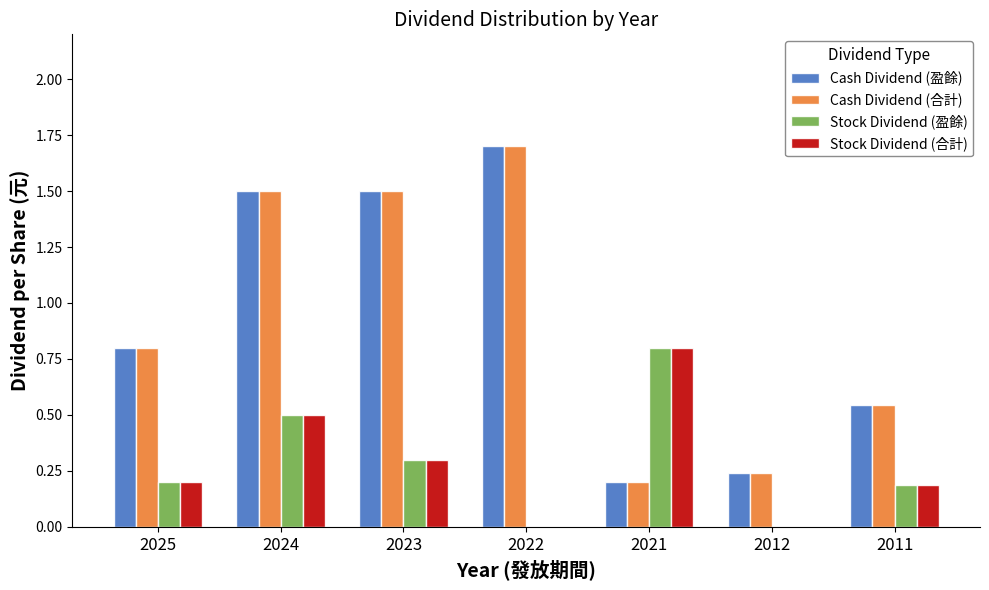

At which category is the sum across all series the highest?

2024